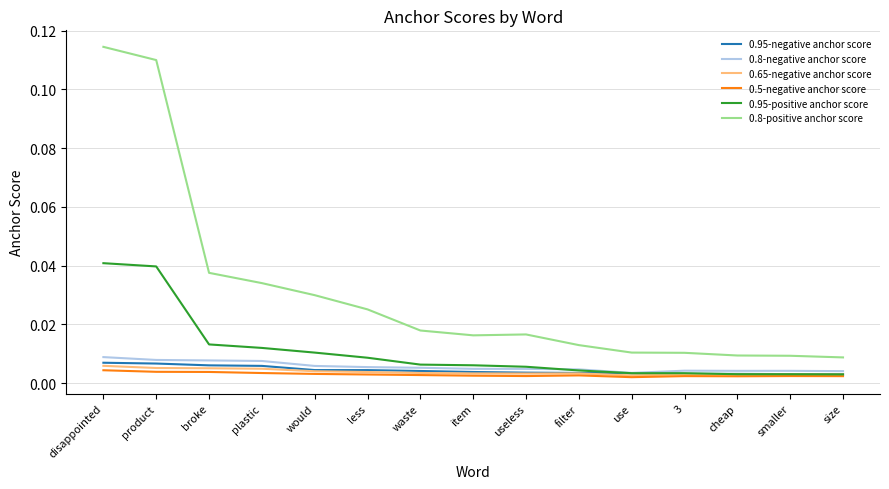

Is the value of 0.95-negative anchor score at product greater than the value of 0.8-negative anchor score at smaller?

Yes